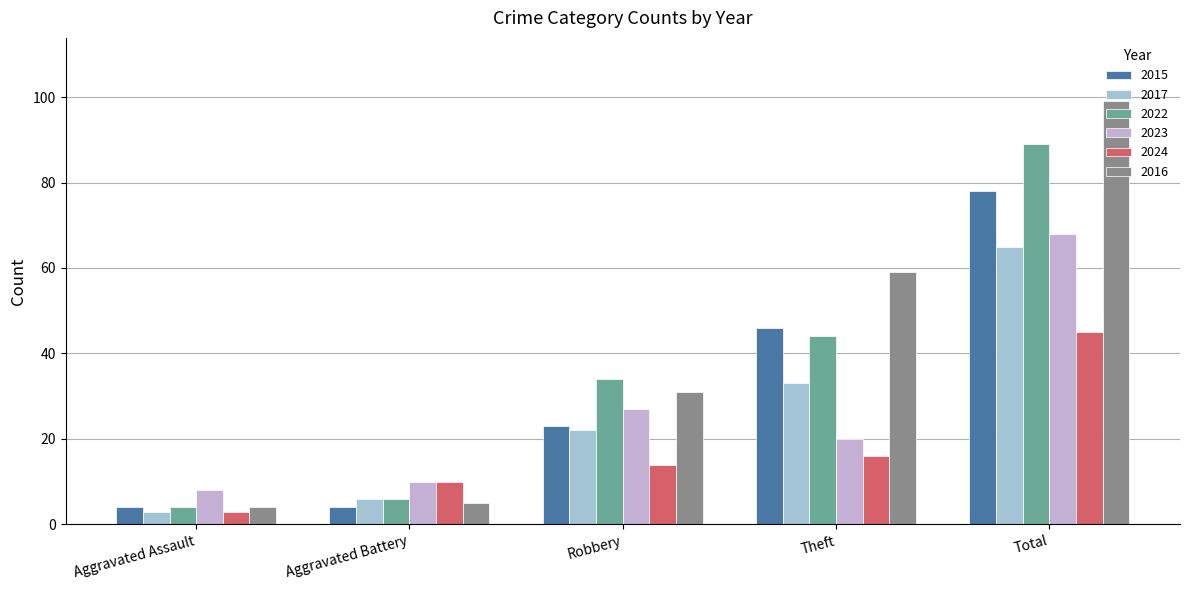

At which label does 2024 reach its peak?

Total